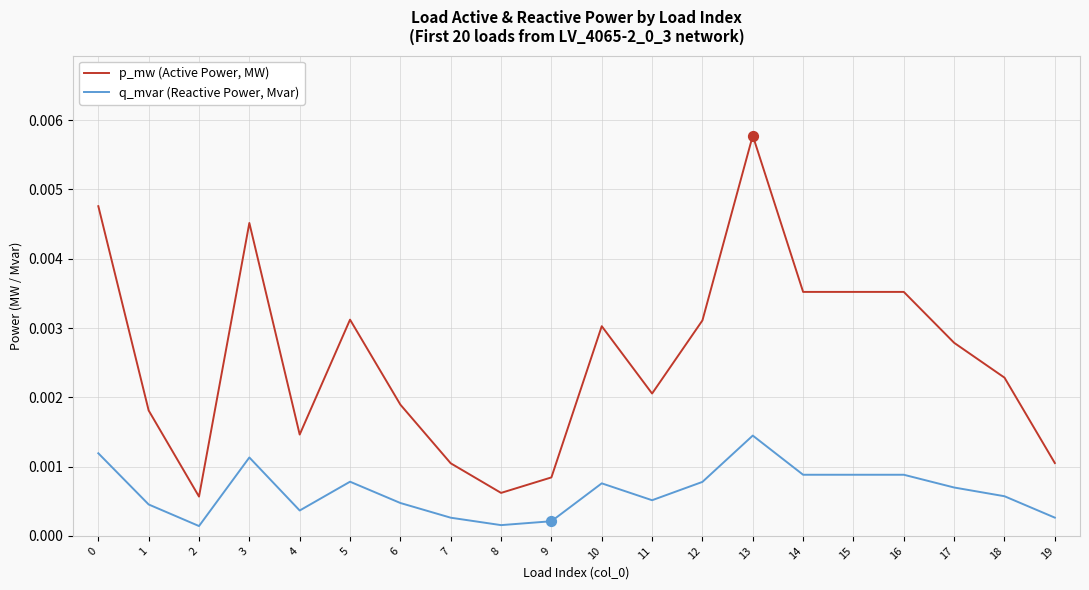

Which series has the widest spread of values?

p_mw (Active Power, MW)